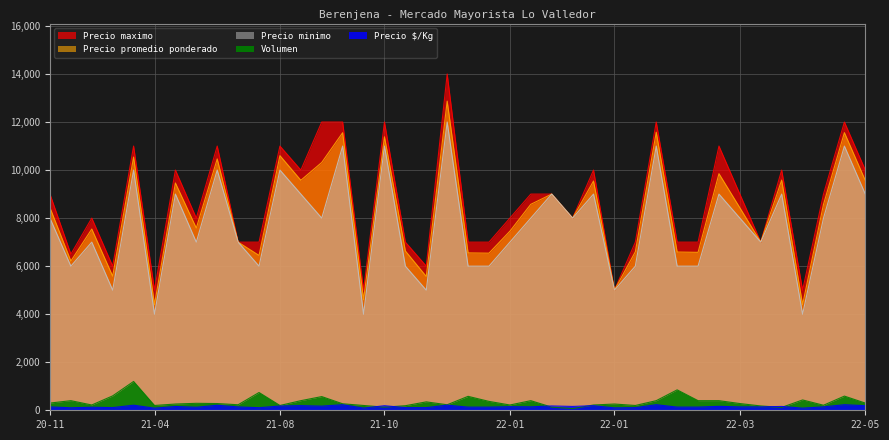

Between 2022-01-20 and 2021-11-22, which is larger?

2022-01-20